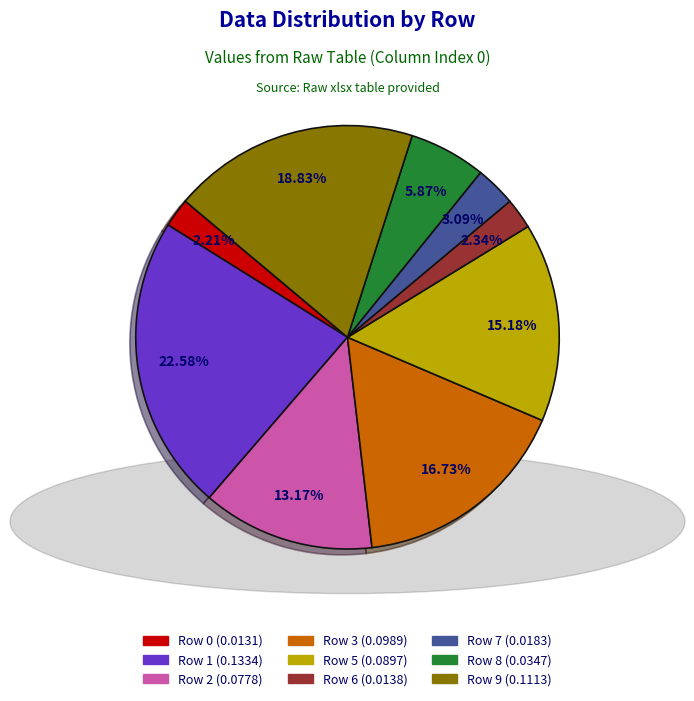

How many segments does this pie chart have?

9